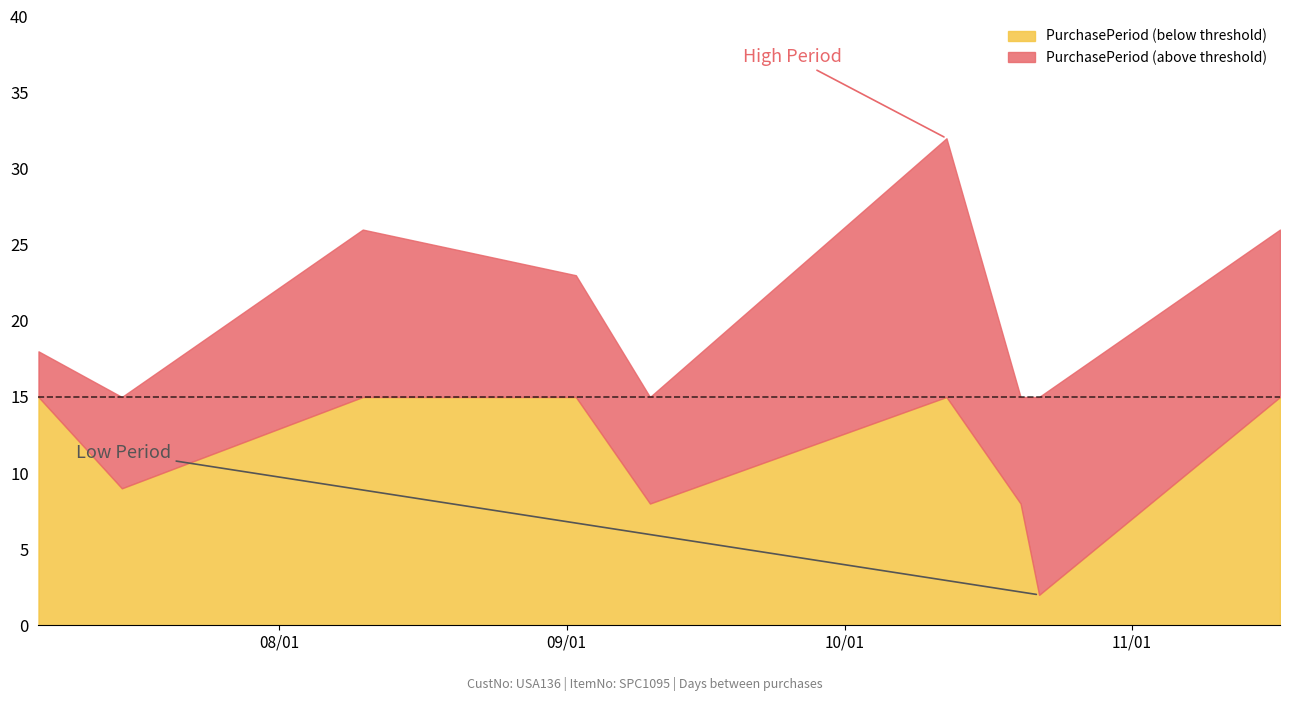

What is the approximate value at 2015-10-12?

32